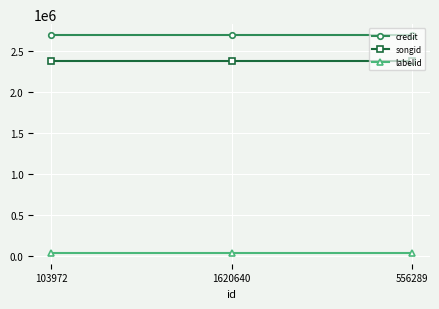

Reading left to right, extract all data points from this chart.

credit: 103972=2694707	1620640=2694707	556289=2694707
songid: 103972=2375483	1620640=2375483	556289=2375483
labelid: 103972=39696	1620640=39696	556289=39696